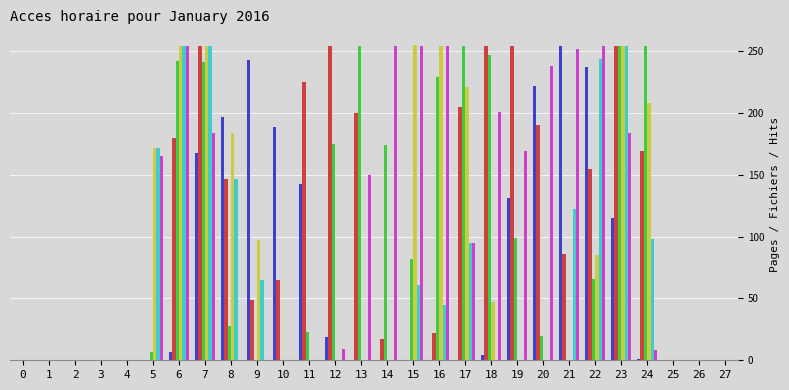

What is the maximum value shown in the chart?

255